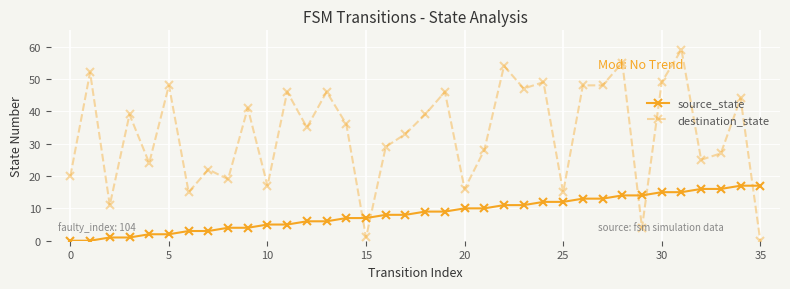

Rank the series by their average value, from lowest to highest.

source_state, destination_state